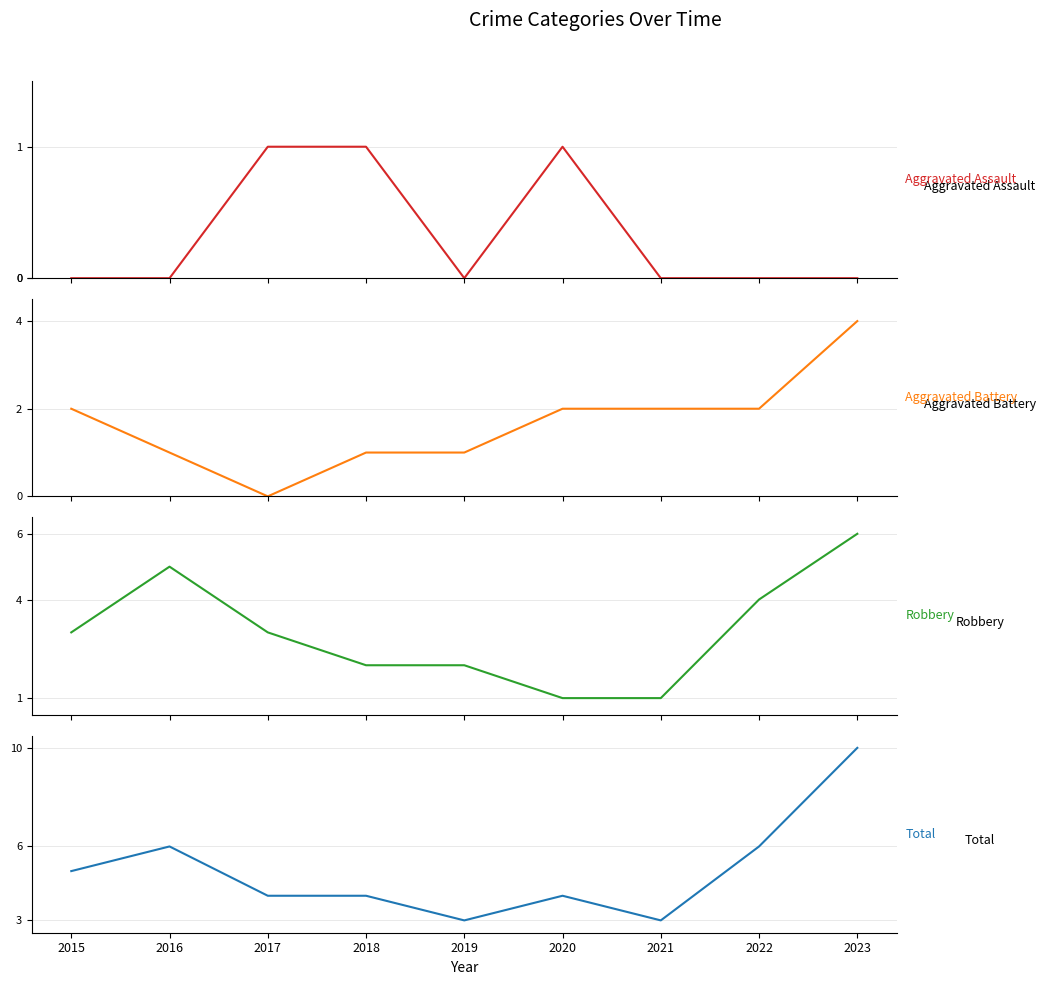

What is the total value across all series at 2017?

8